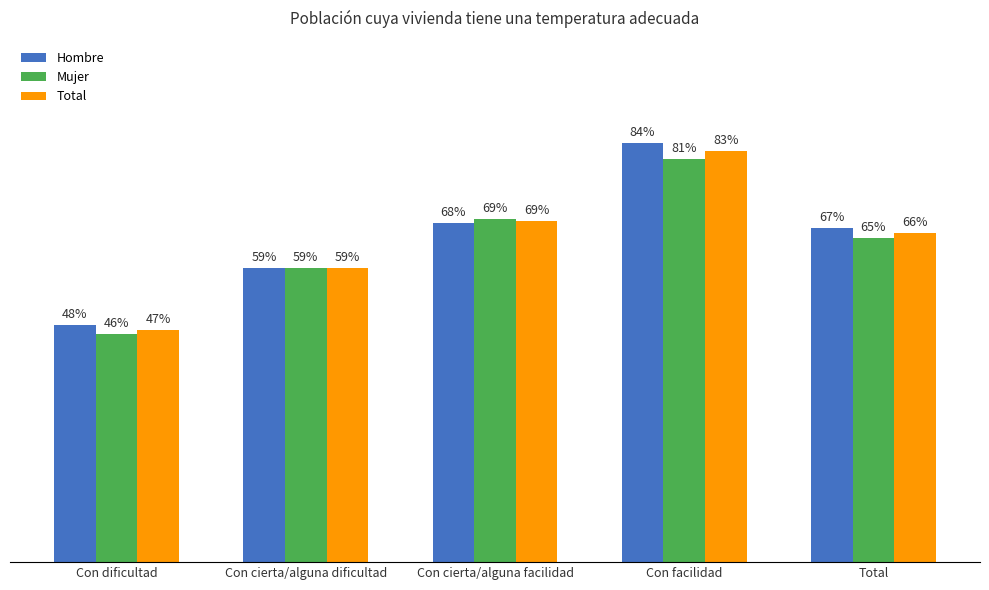

What are all the series names shown in the legend?

Hombre, Mujer, Total